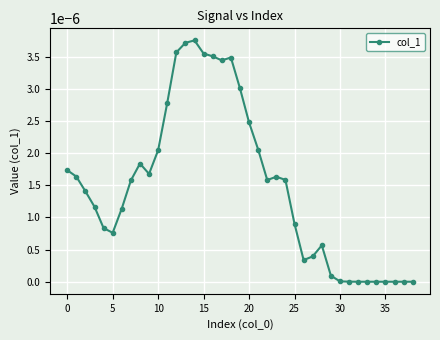

True or false: there are more than 0 points higher than both neighbors.

True